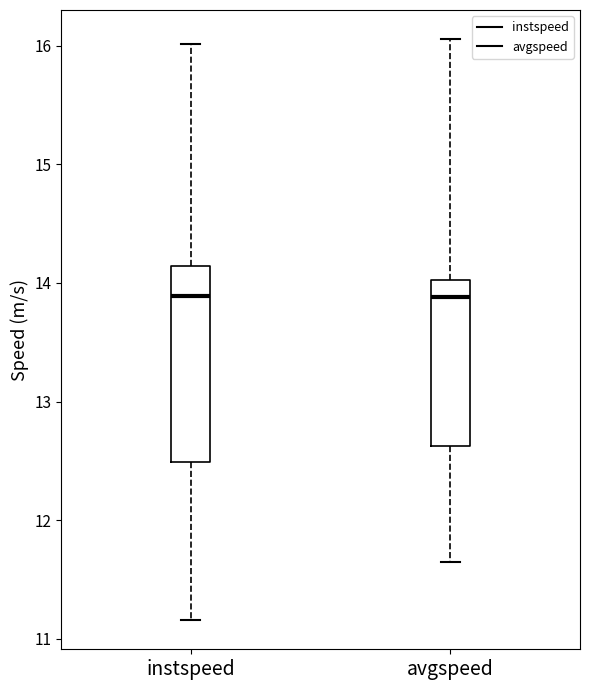

Comparing the boxes themselves (not the whiskers), which one is the tallest?

instspeed